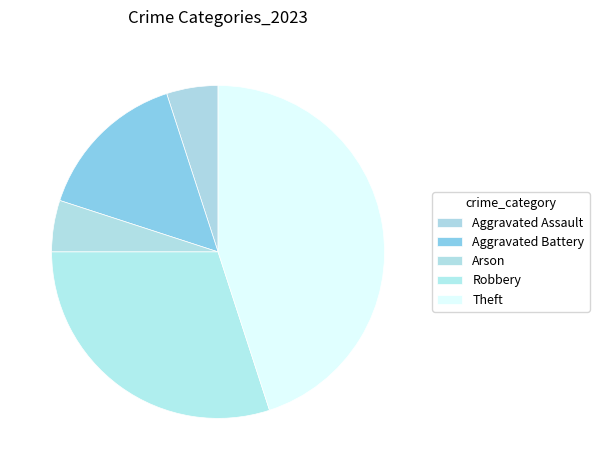

To the nearest percent, what is the combined percentage of Theft and Arson?

50%